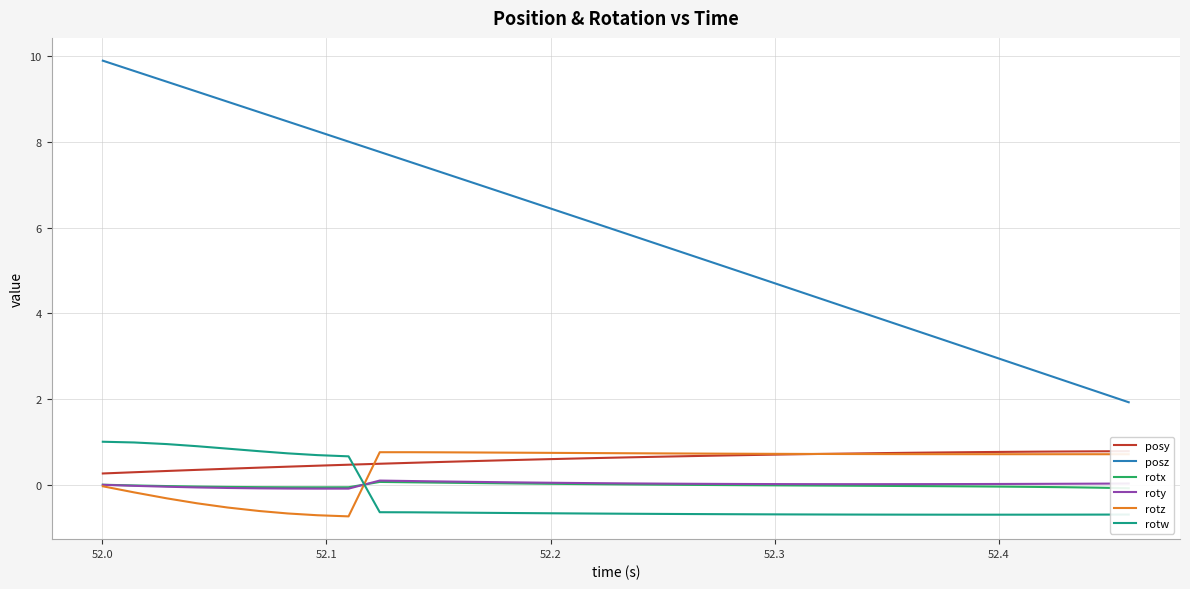

Count the number of data series in this chart.

6